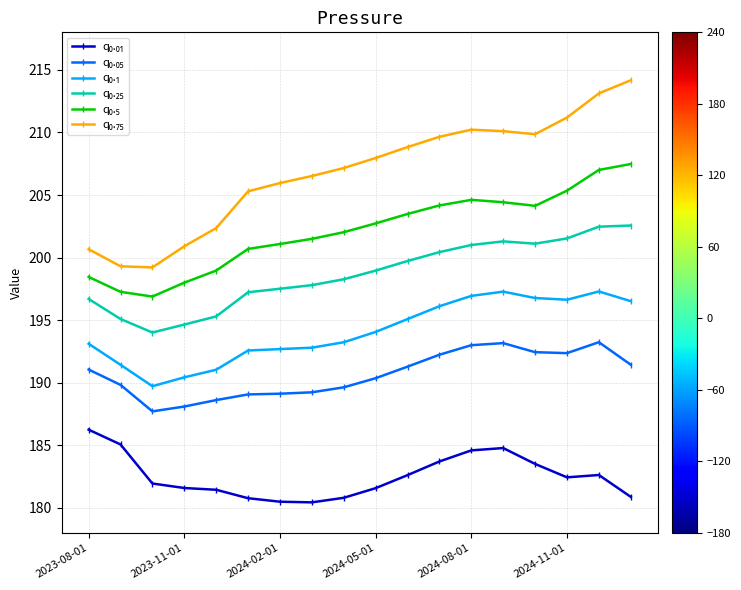

What is the smallest value displayed?

180.4